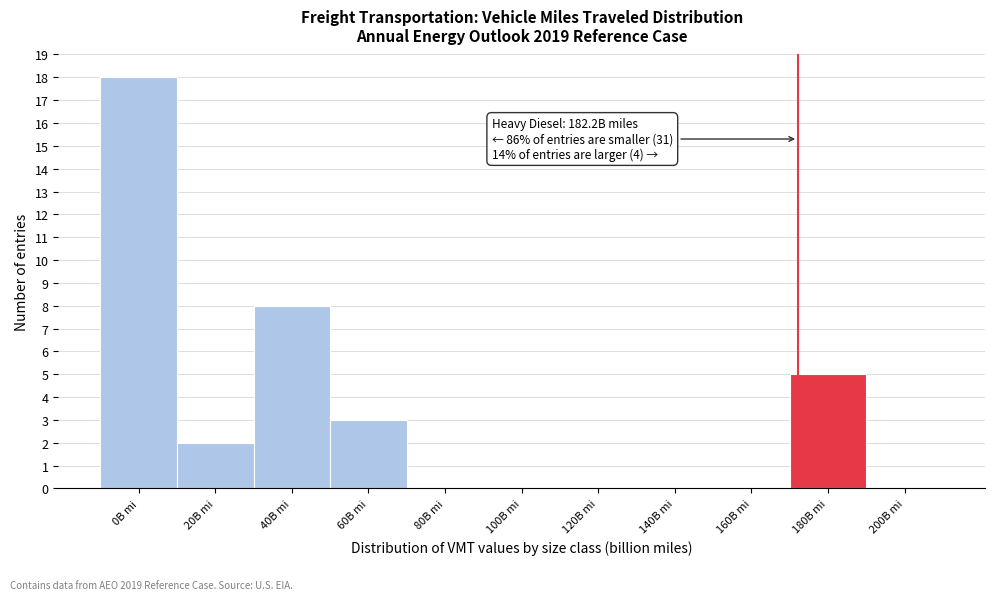

Reading left to right, extract all data points from this chart.

0B mi=18	20B mi=2	40B mi=8	60B mi=3	80B mi=0	100B mi=0	120B mi=0	140B mi=0	160B mi=0	180B mi=5	200B mi=0